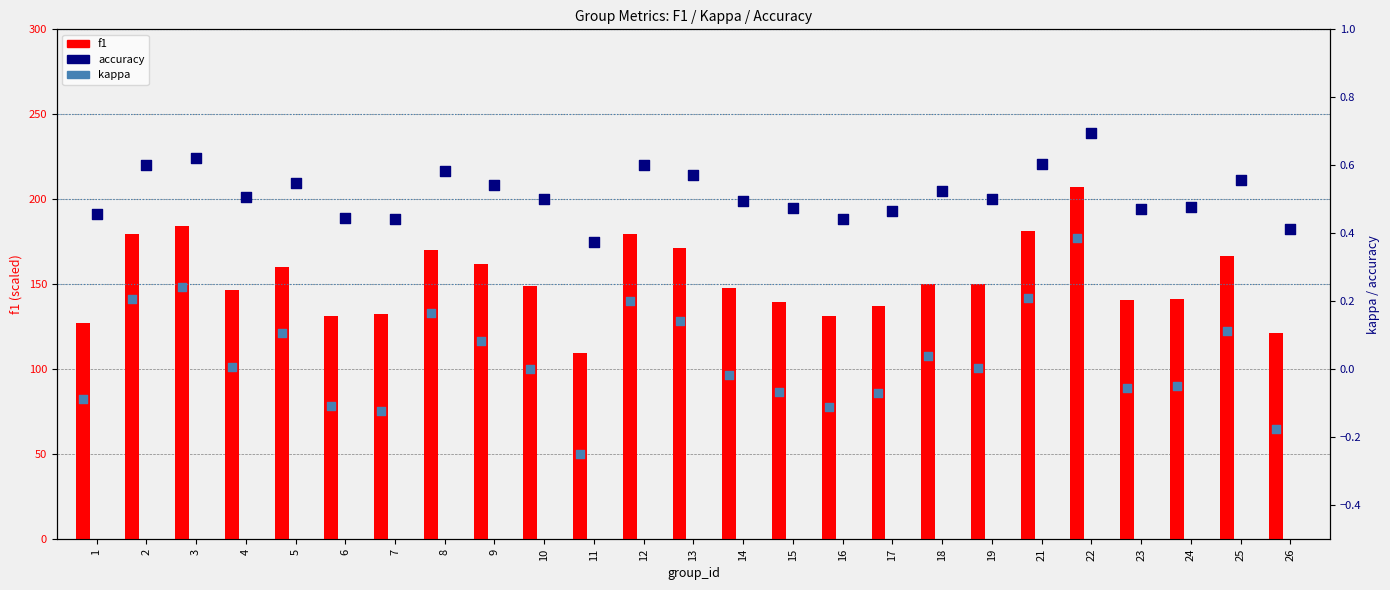

What are all the series names shown in the legend?

f1, accuracy, kappa